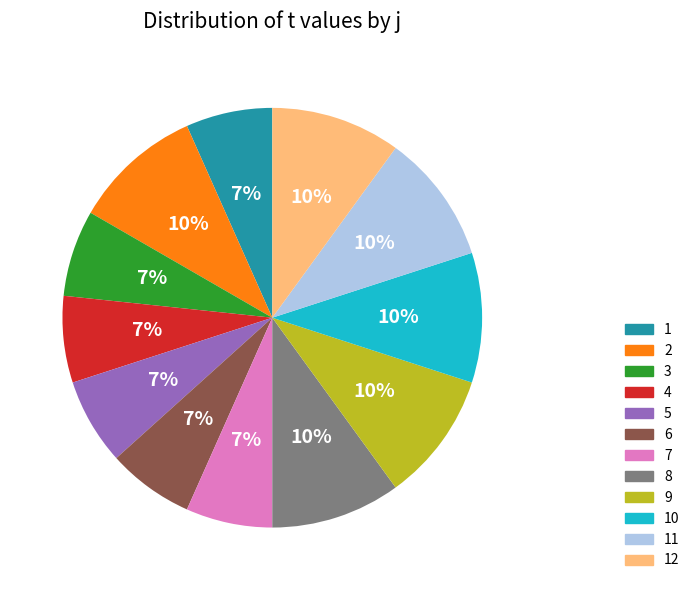

Count the number of slices in the pie.

12